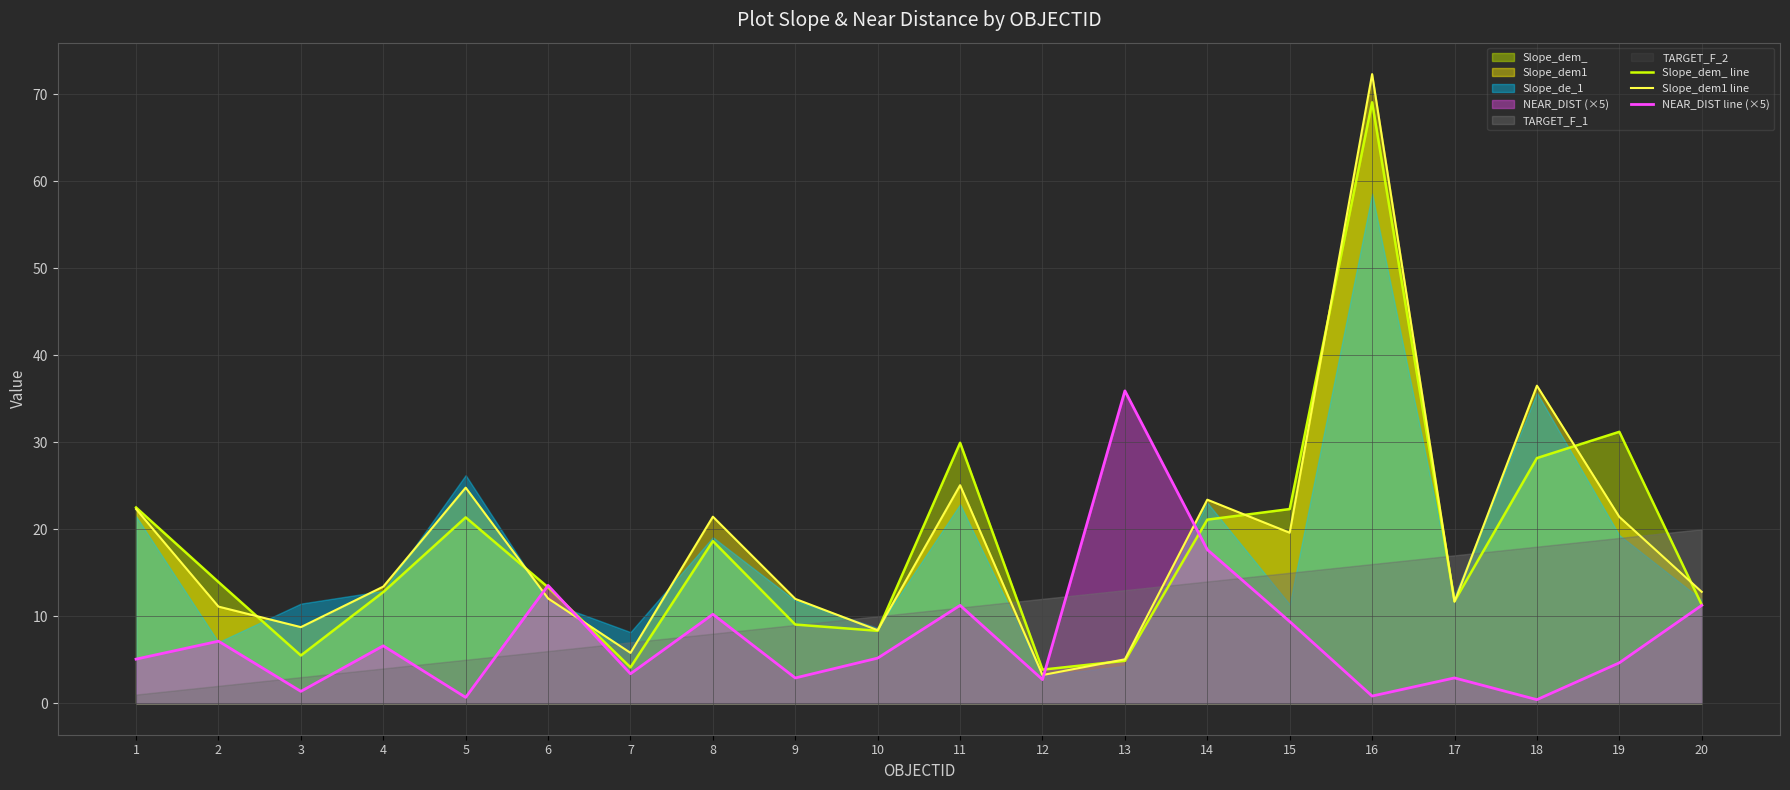

How many lines are shown in the chart?

3